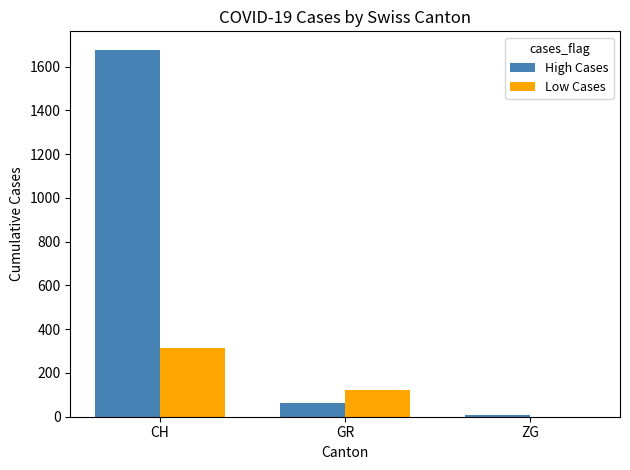

Reading right to left, what are all the values shown in this chart?

High Cases: ZG=7	GR=63	CH=1678
Low Cases: ZG=0	GR=121	CH=315